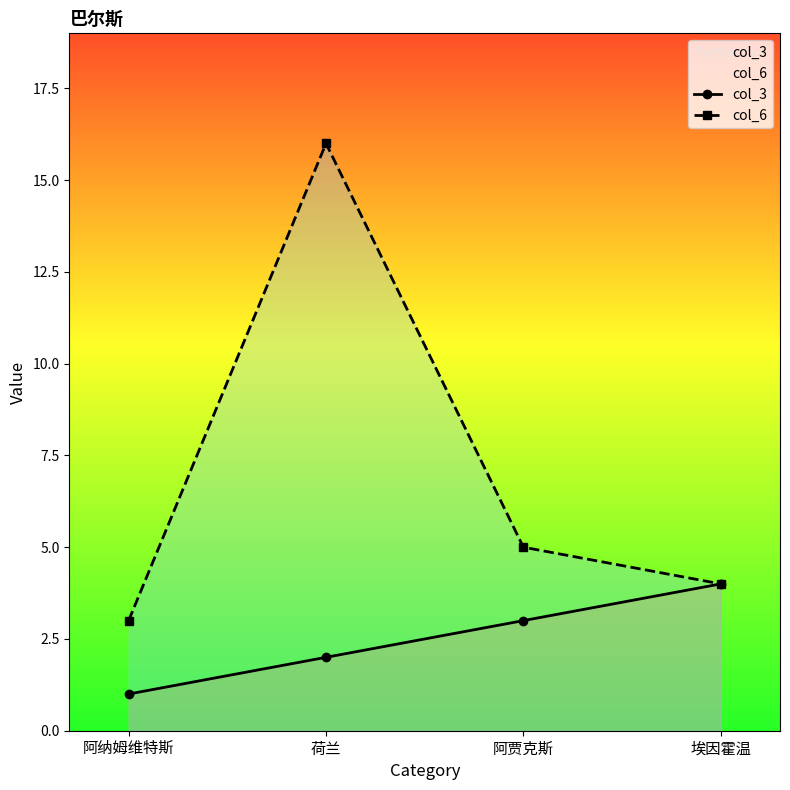

True or false: col_3 and col_6 intersect in this chart.

False